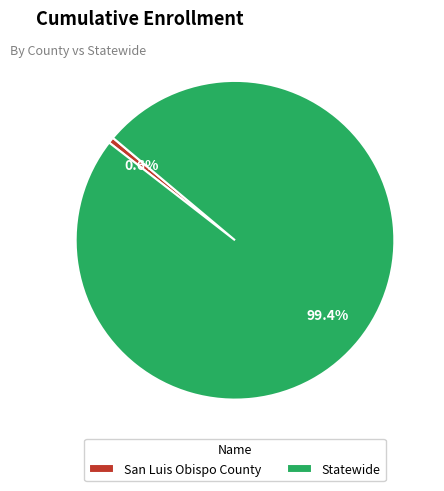

Which slice is the smallest?

San Luis Obispo County